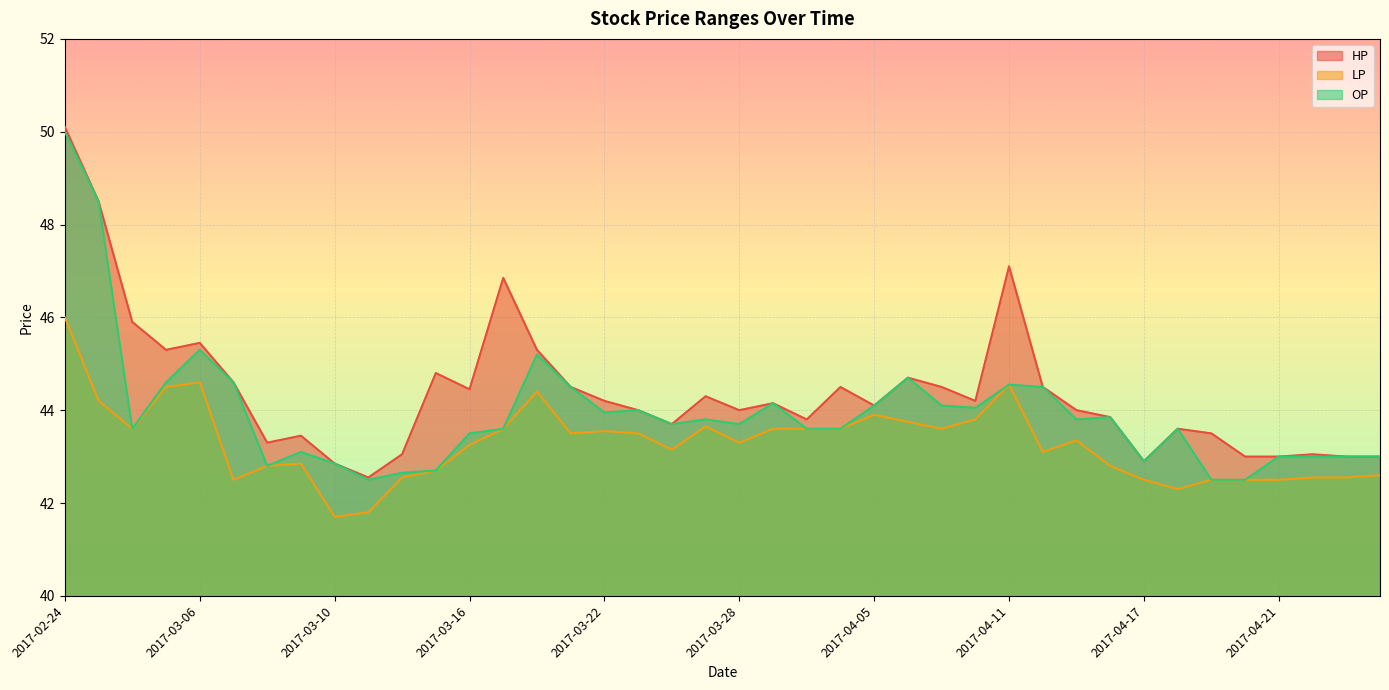

What is the value of the LP point at the 10th from the left?

41.8